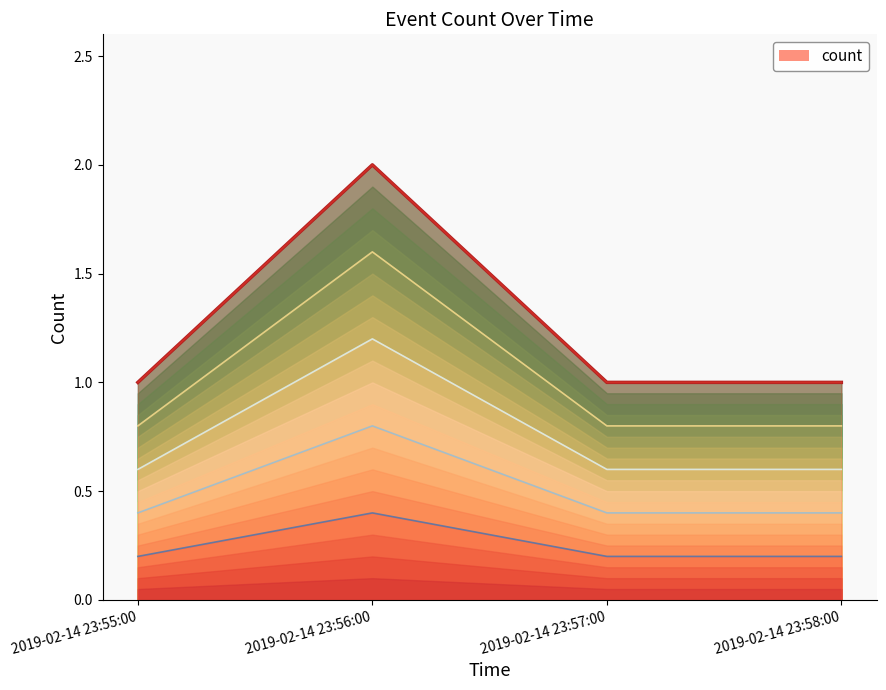

What is the value of the 1st point from the left?

1